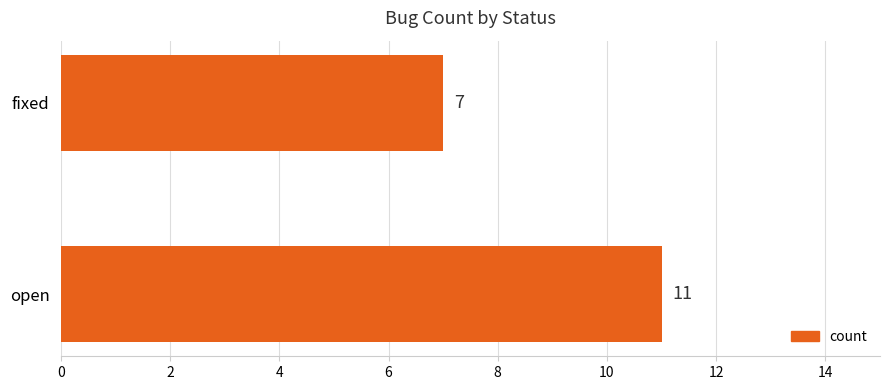

Rank the categories by value from highest to lowest.

open, fixed